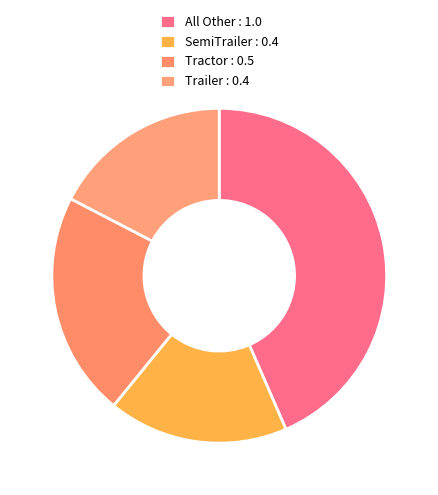

How many segments does this pie chart have?

4